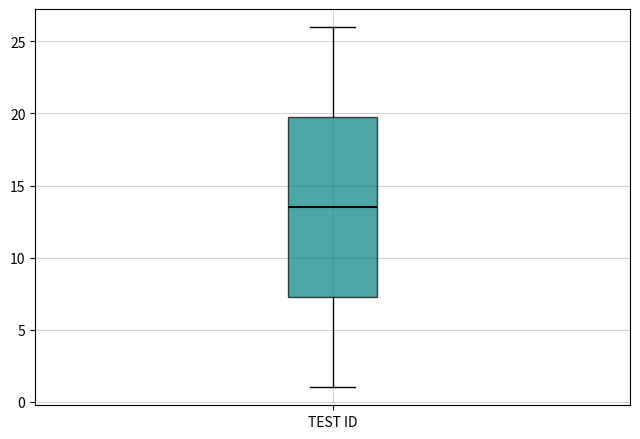

Where does the lower whisker of the box for TEST ID end on the y-axis? The values are not printed on the chart, so give them approximately, as read against the axis.

1.0